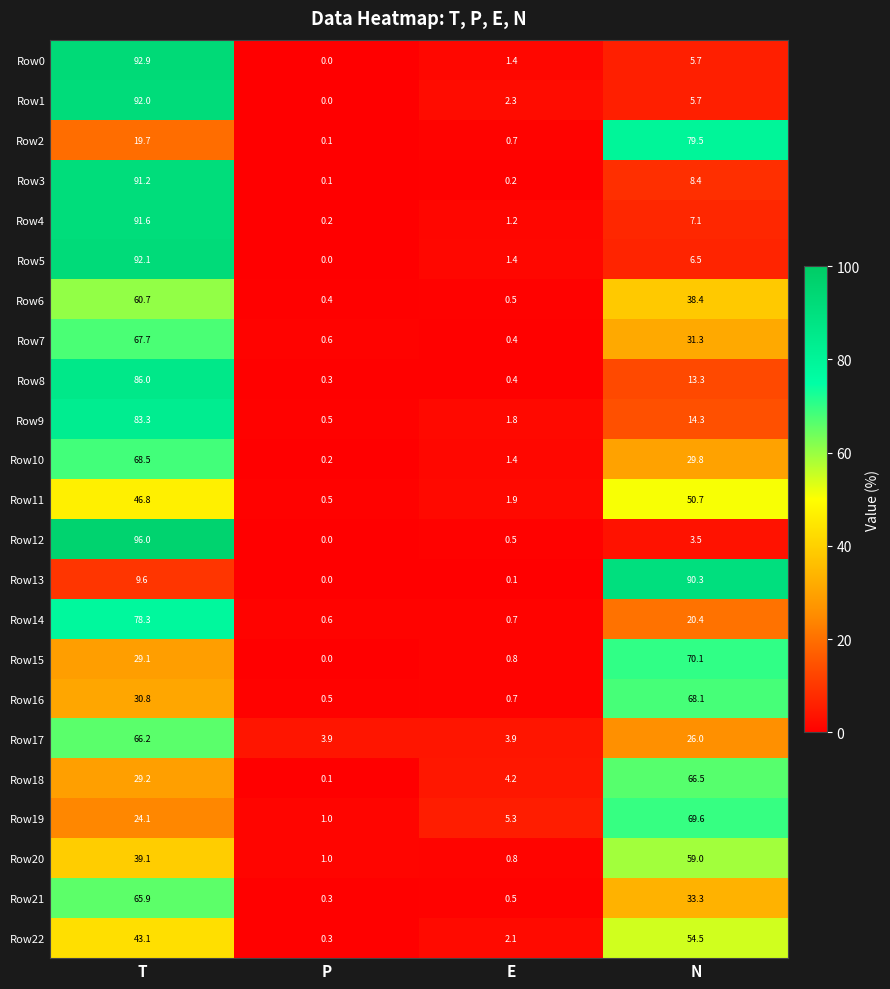

What is the difference between the maximum and minimum values in the Row1 series?

92.0